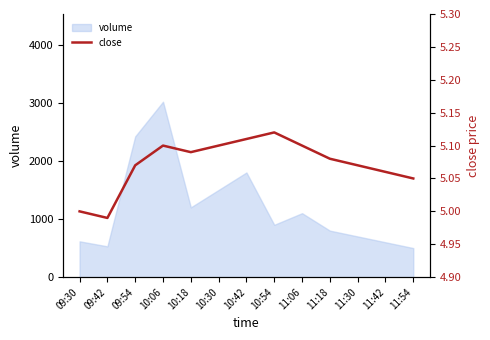

At which label does volume reach its peak?

10:06